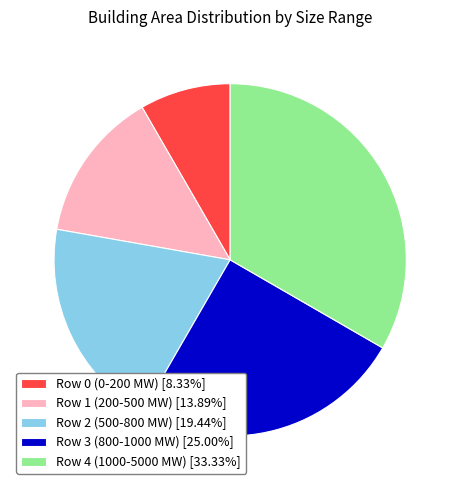

Does Row 4 (1000-5000 MW) [33.33%] represent more than half of the total?

No